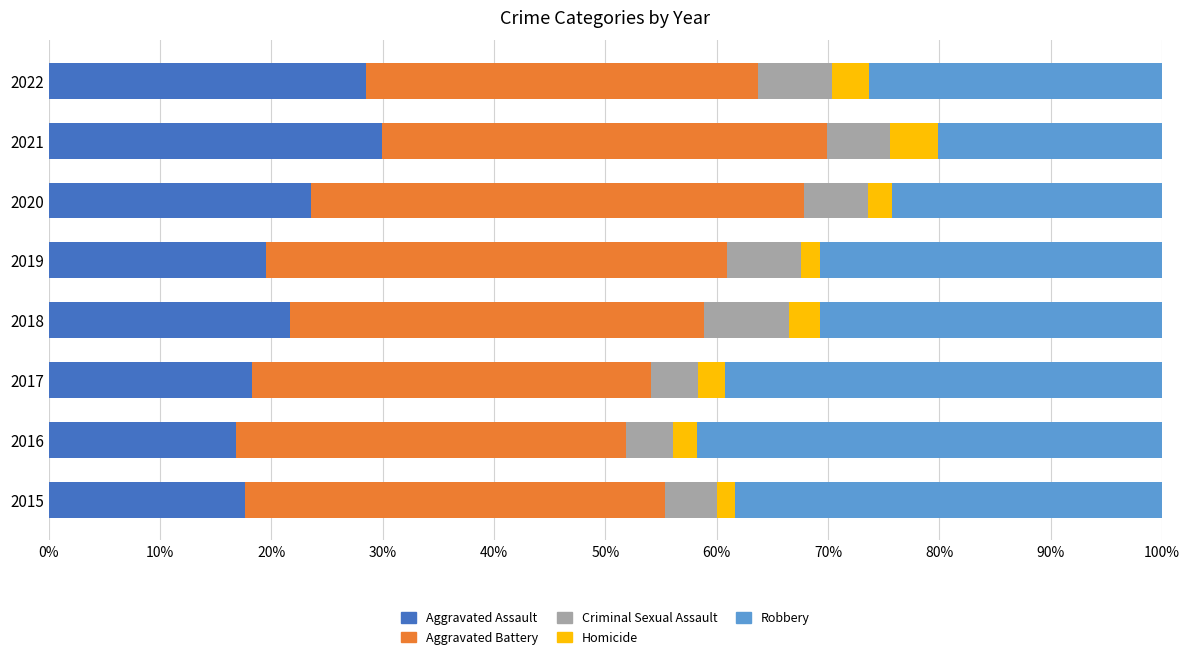

What is the maximum value for Aggravated Assault?

29.9